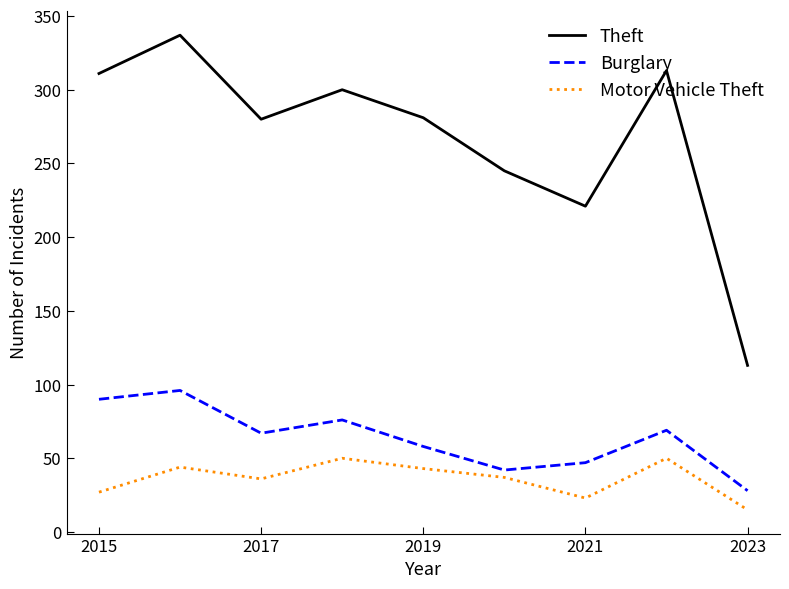

Which series has the largest total across all categories?

Theft